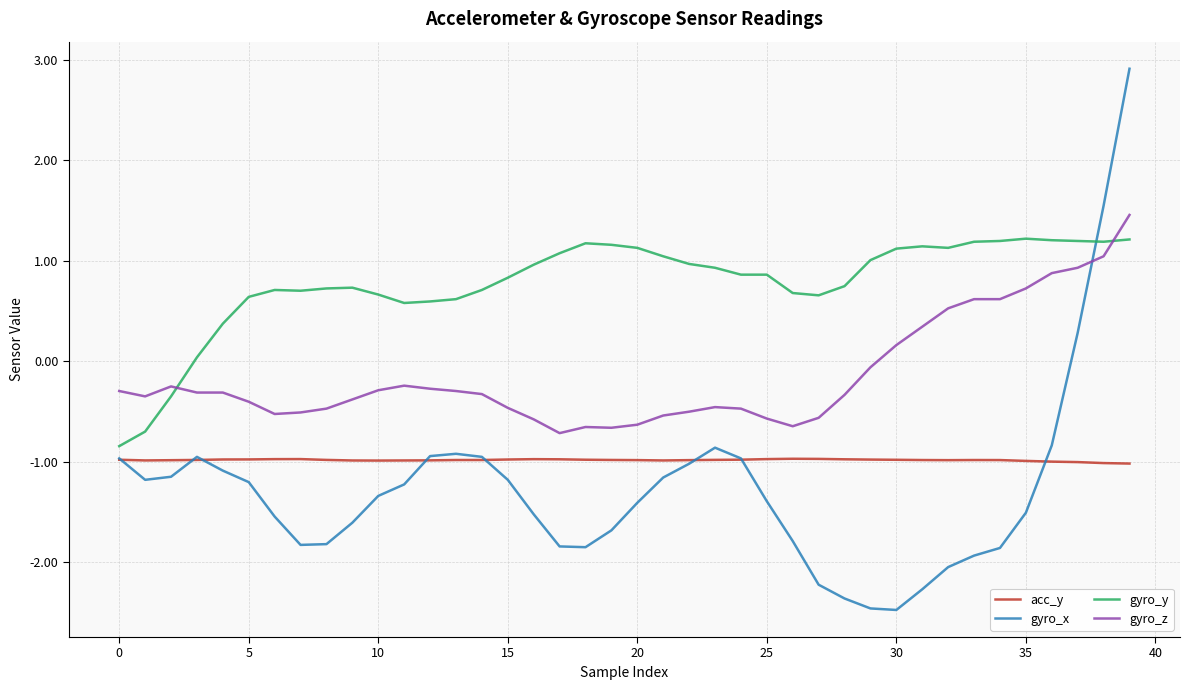

Which series has the largest range (max minus min)?

gyro_x